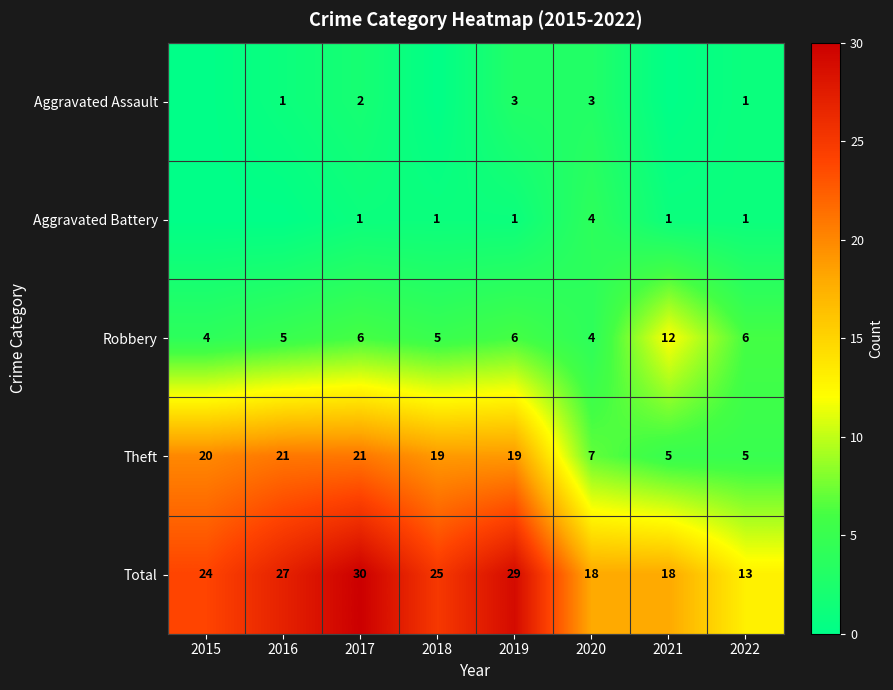

At which label does Total first exceed 25?

2016